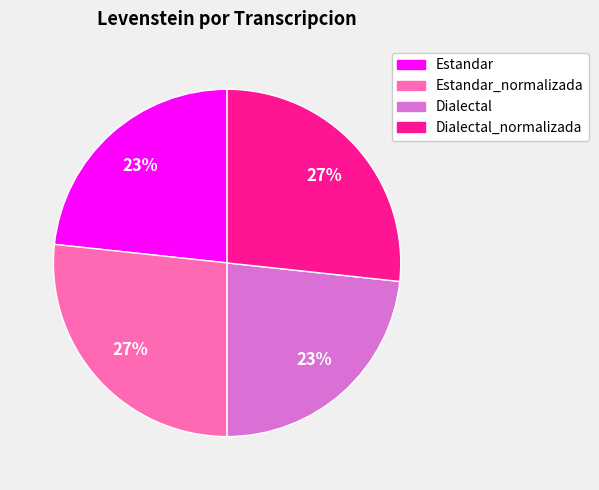

To the nearest percent, what is the average slice percentage?

25%